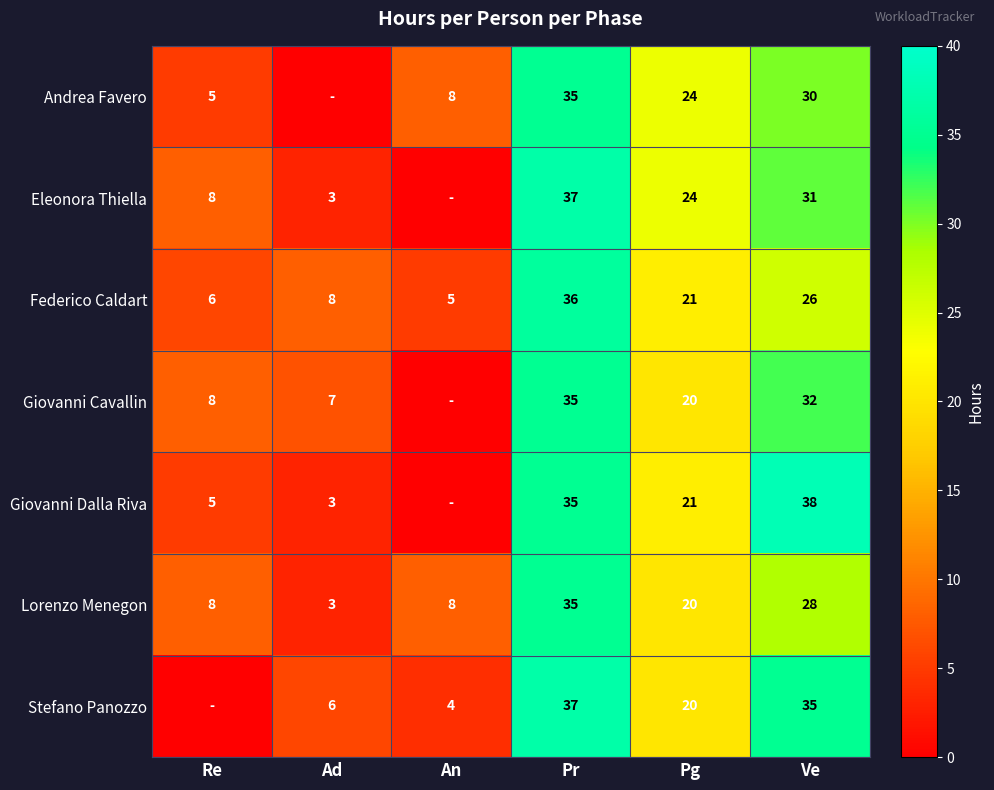

What value does the Lorenzo Menegon series have at Pr, to the nearest 10?

40